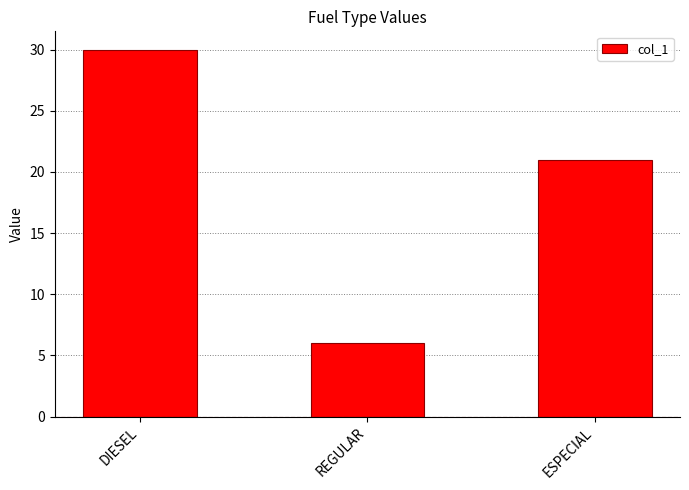

Reading left to right, what are all the values shown in this chart?

DIESEL=30	REGULAR=6	ESPECIAL=21